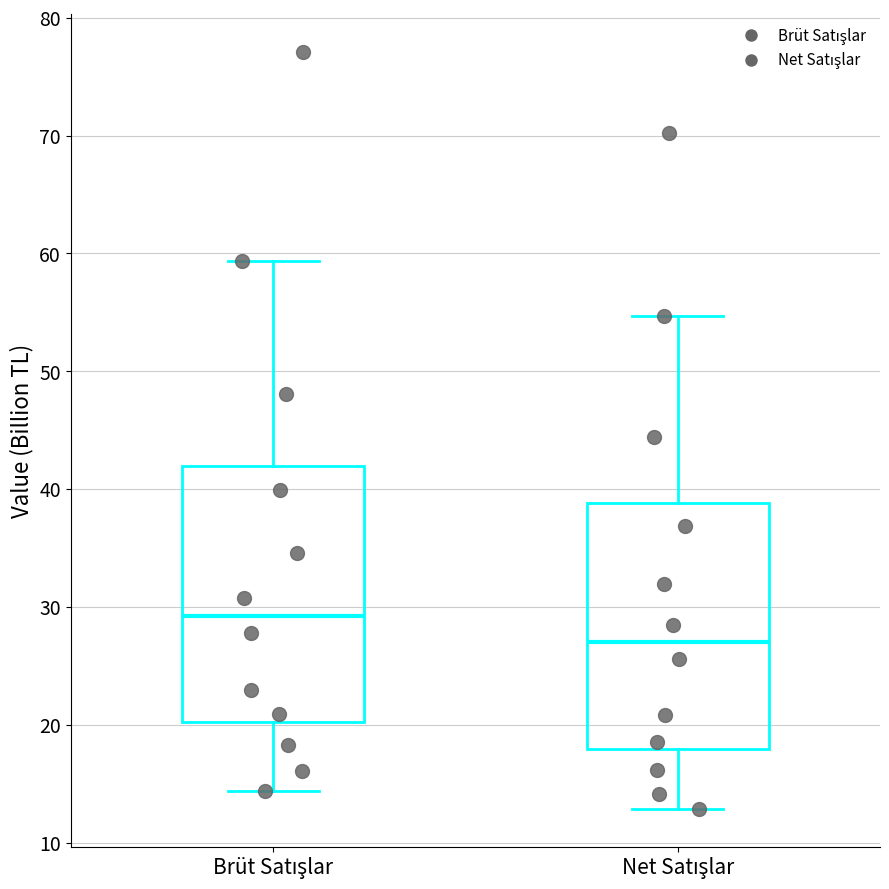

Where does the lower whisker of the box for Net Satışlar end on the y-axis? The values are not printed on the chart, so give them approximately, as read against the axis.

13